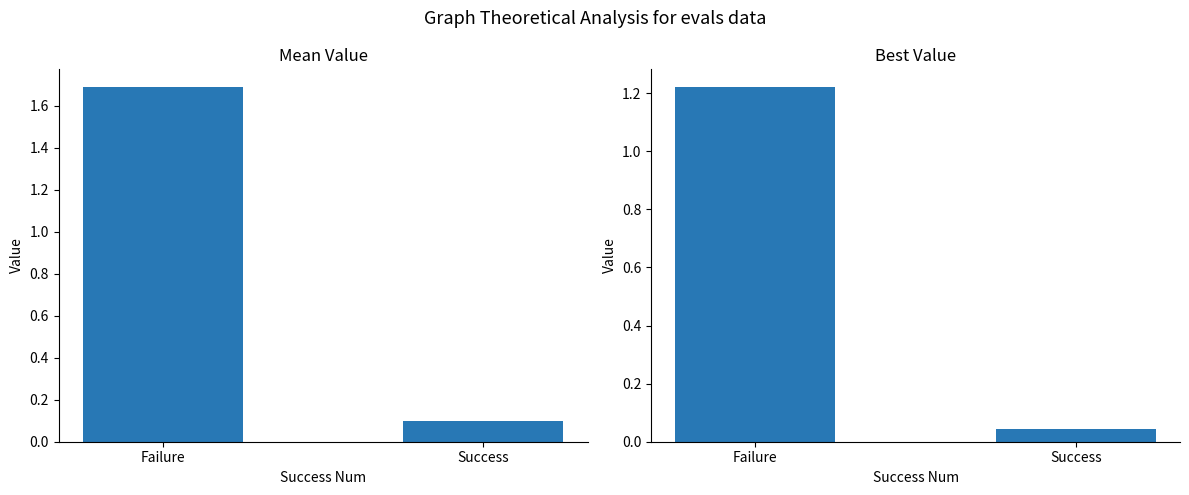

How many groups of bars are there?

2